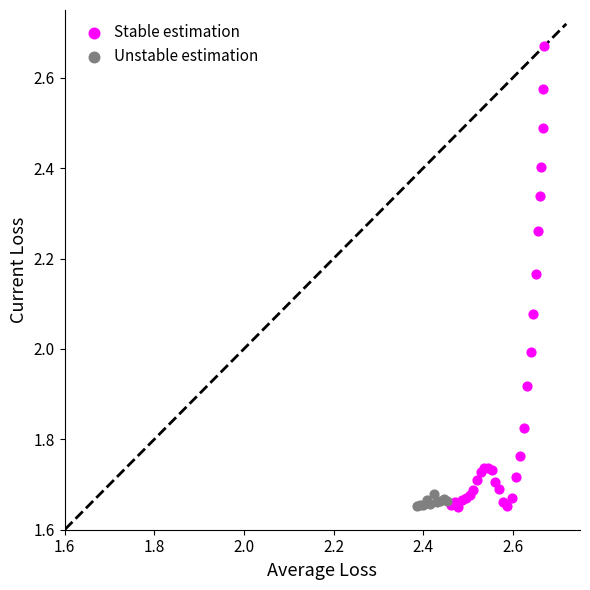

Which series reaches the maximum Y coordinate?

Stable estimation